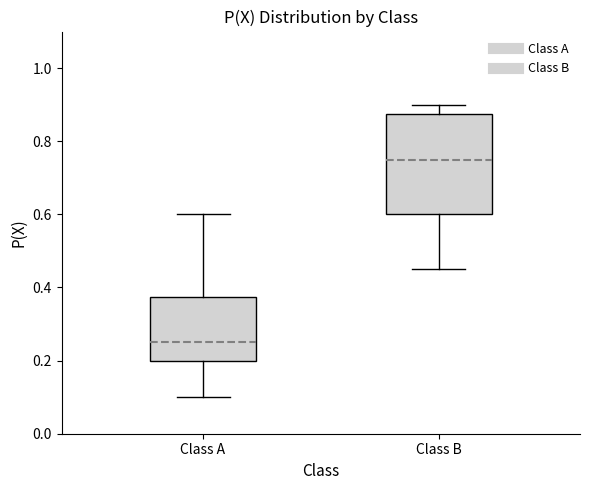

Comparing the boxes themselves (not the whiskers), which one is the tallest?

Class B